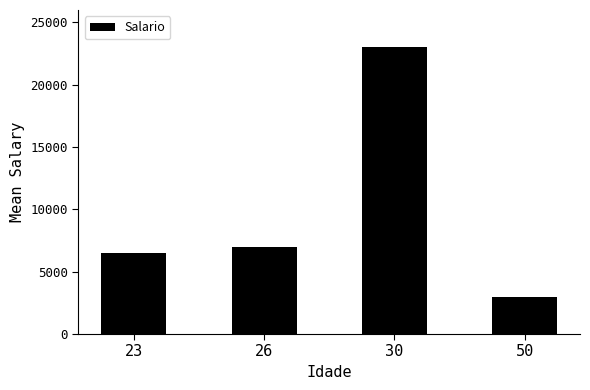

True or false: the data shows 7000 at 26.

True